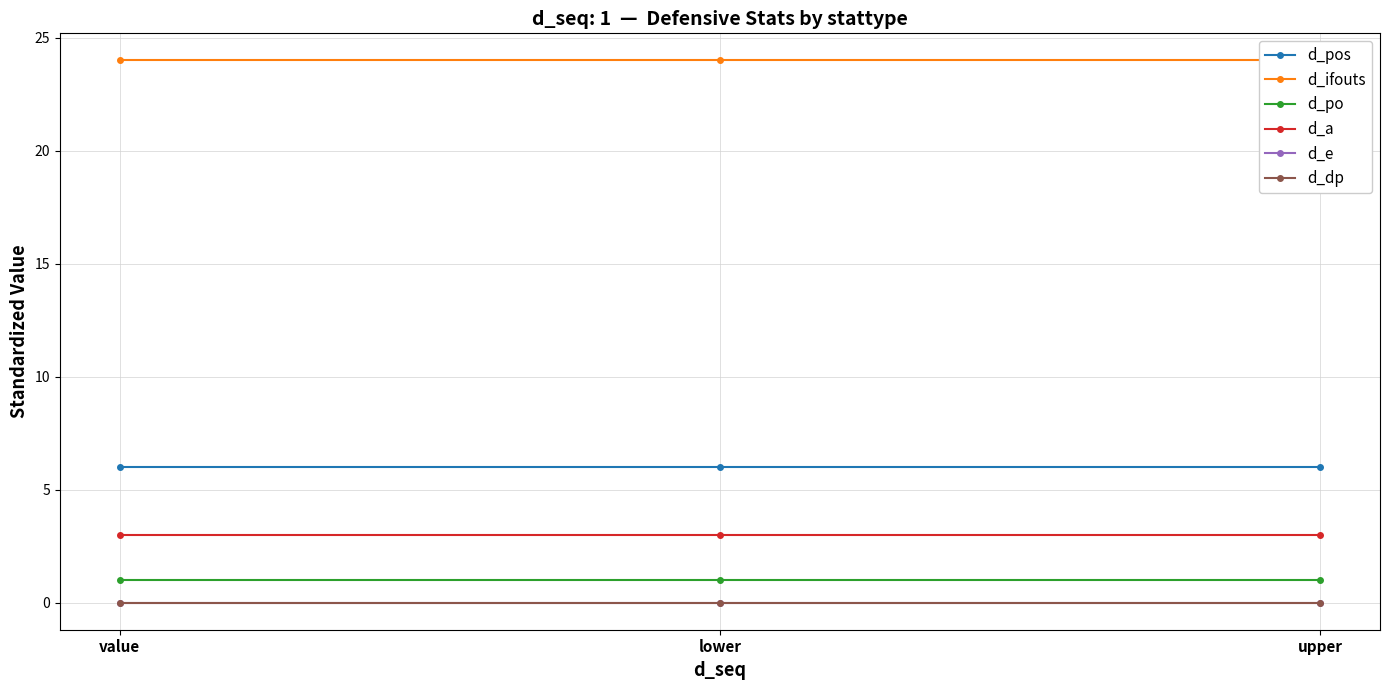

Reading left to right, transcribe all the data shown in this chart.

d_pos: 6	6	6
d_ifouts: 24	24	24
d_po: 1	1	1
d_a: 3	3	3
d_e: 0	0	0
d_dp: 0	0	0